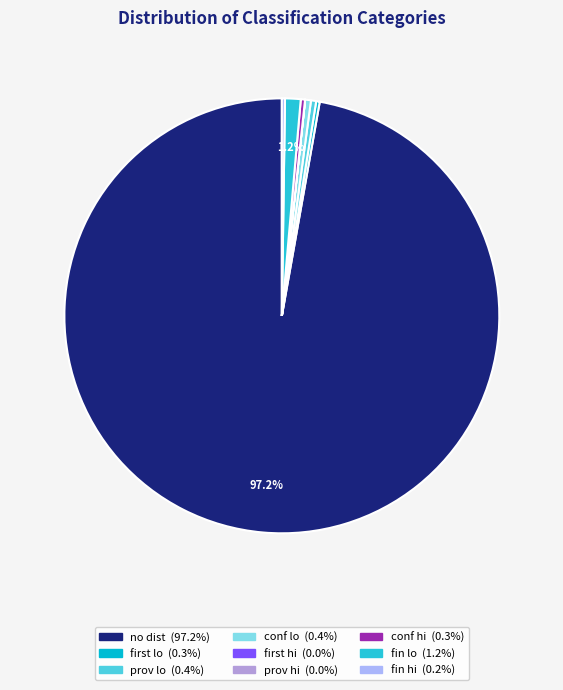

Rank the categories by value from highest to lowest.

no dist, fin lo, conf lo, prov lo, conf hi, first lo, fin hi, prov hi, first hi